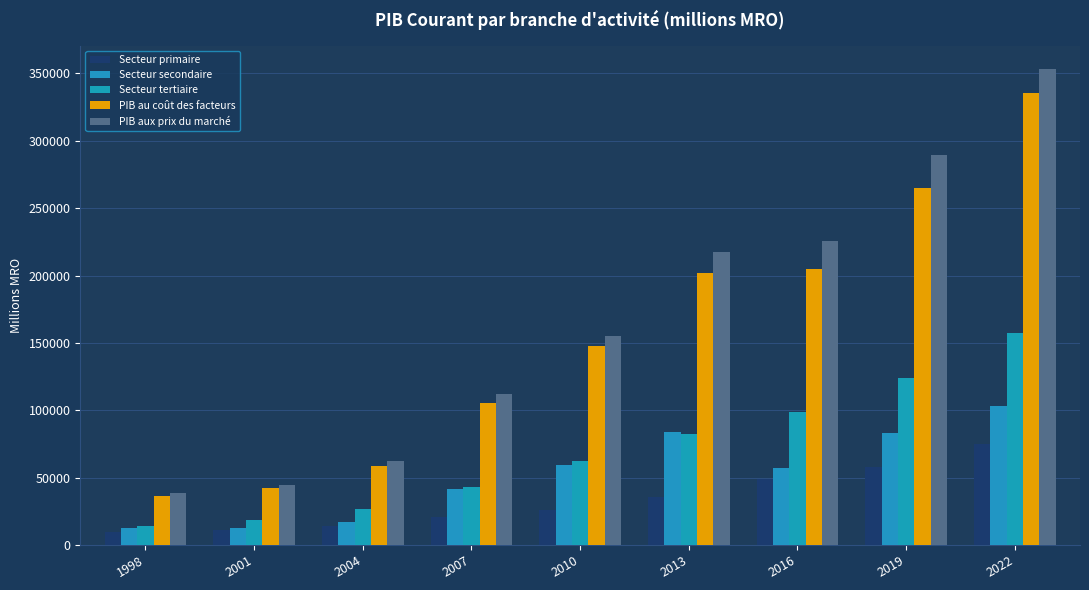

What is the lowest value of the Secteur tertiaire series?

13783.1